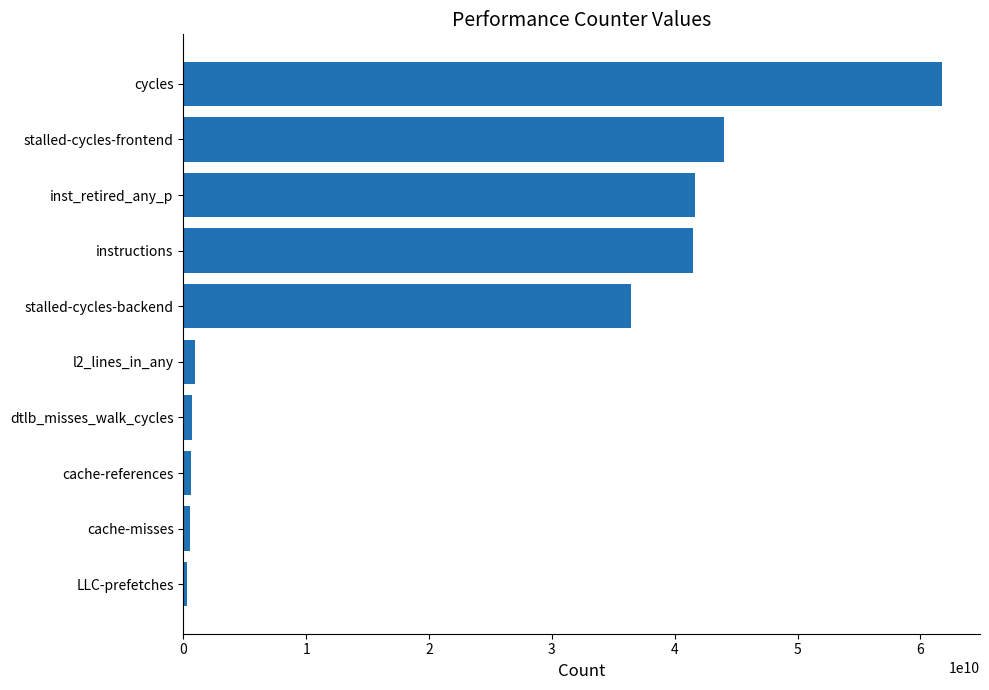

What is the ratio of the value at cycles to the value at inst_retired_any_p?

1.5